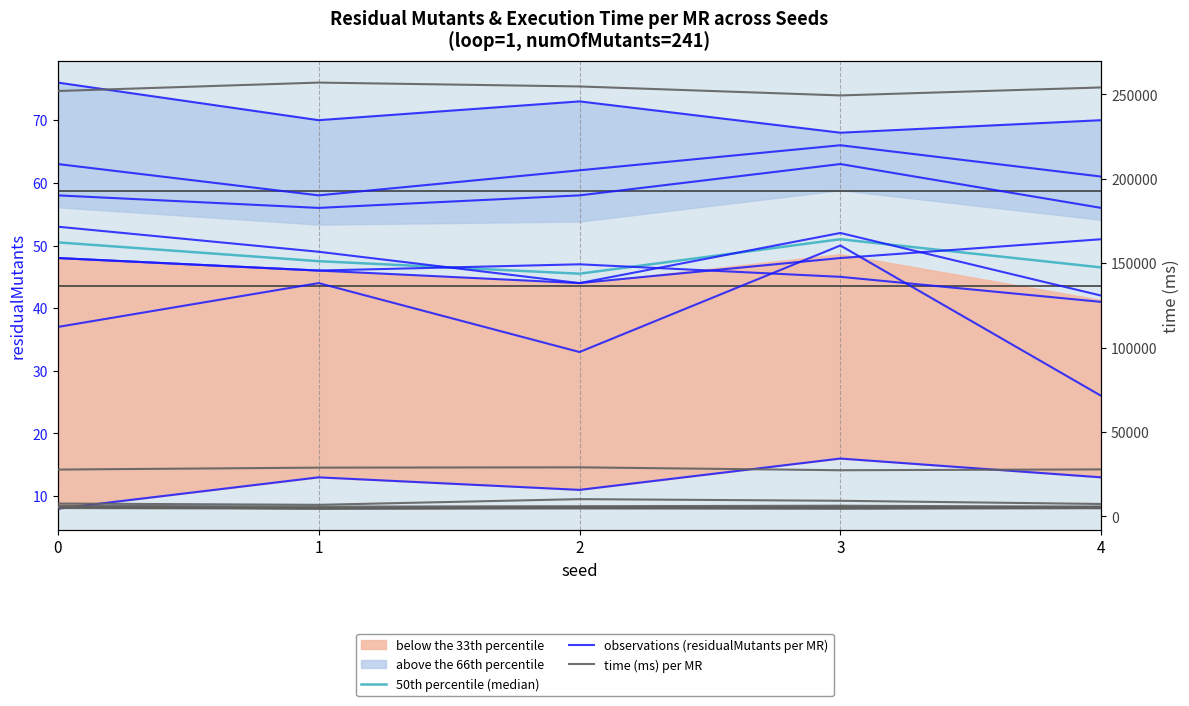

What is the value of the 50th percentile (median) point at the 2nd from the left?

47.5